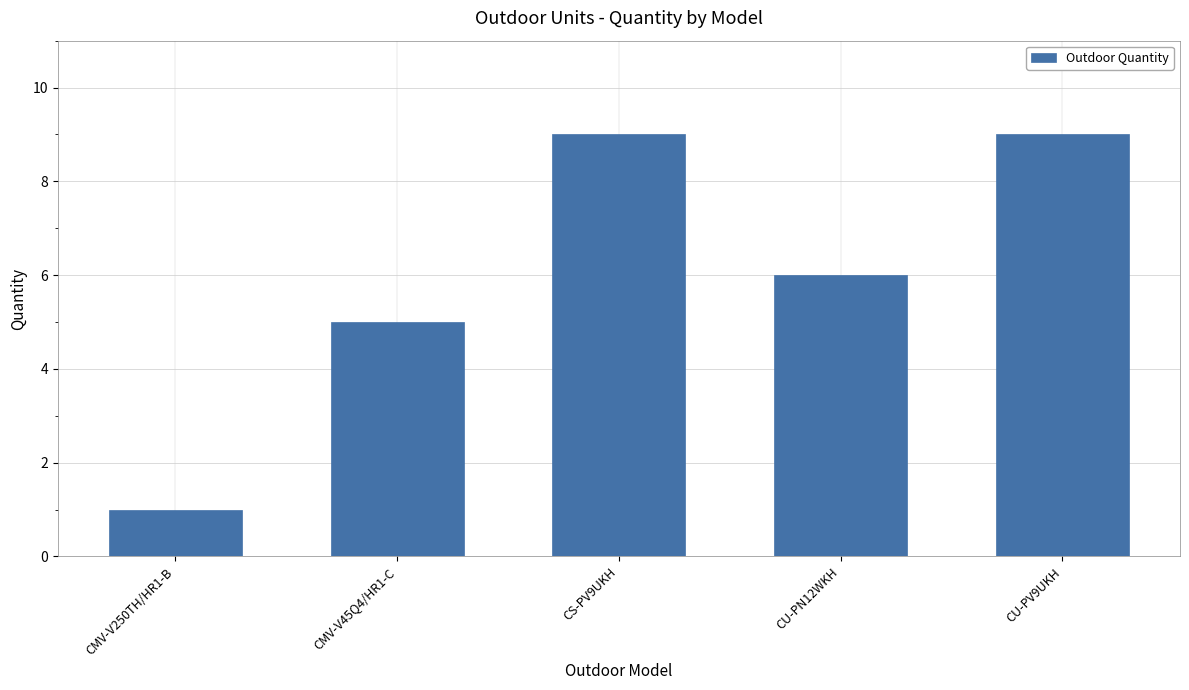

How many values are between 5 and 9?

4